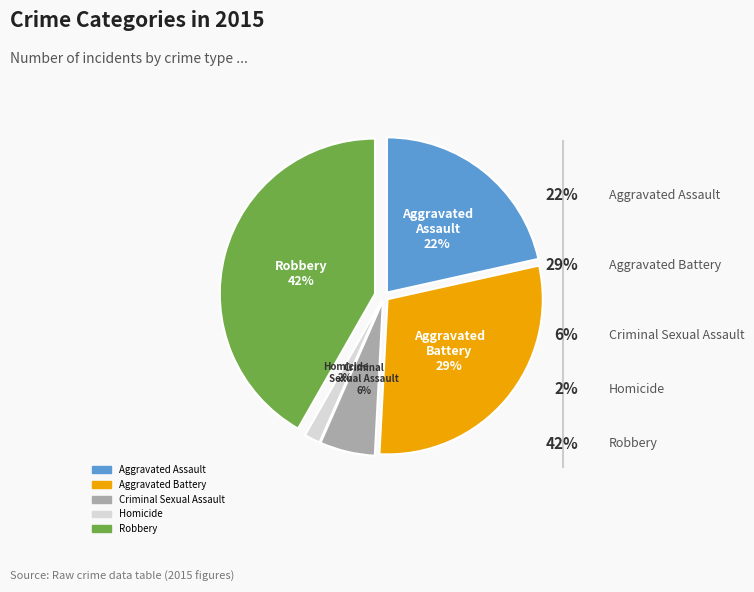

Is it true that Robbery is 42% of the pie?

True